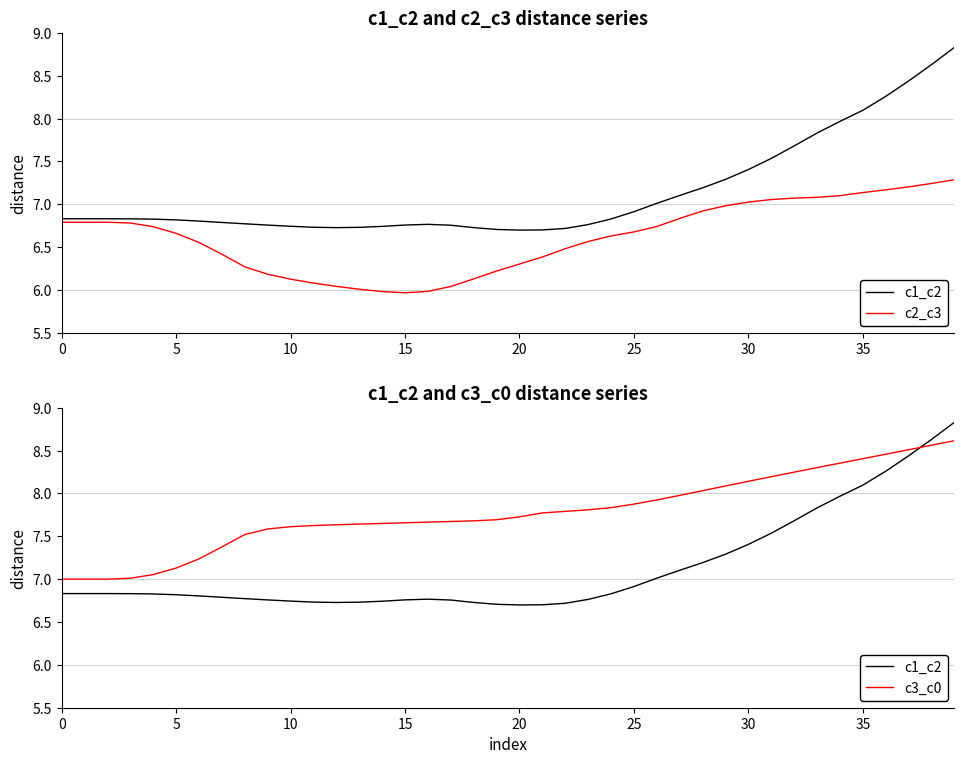

Does the chart have visible grid lines?

No